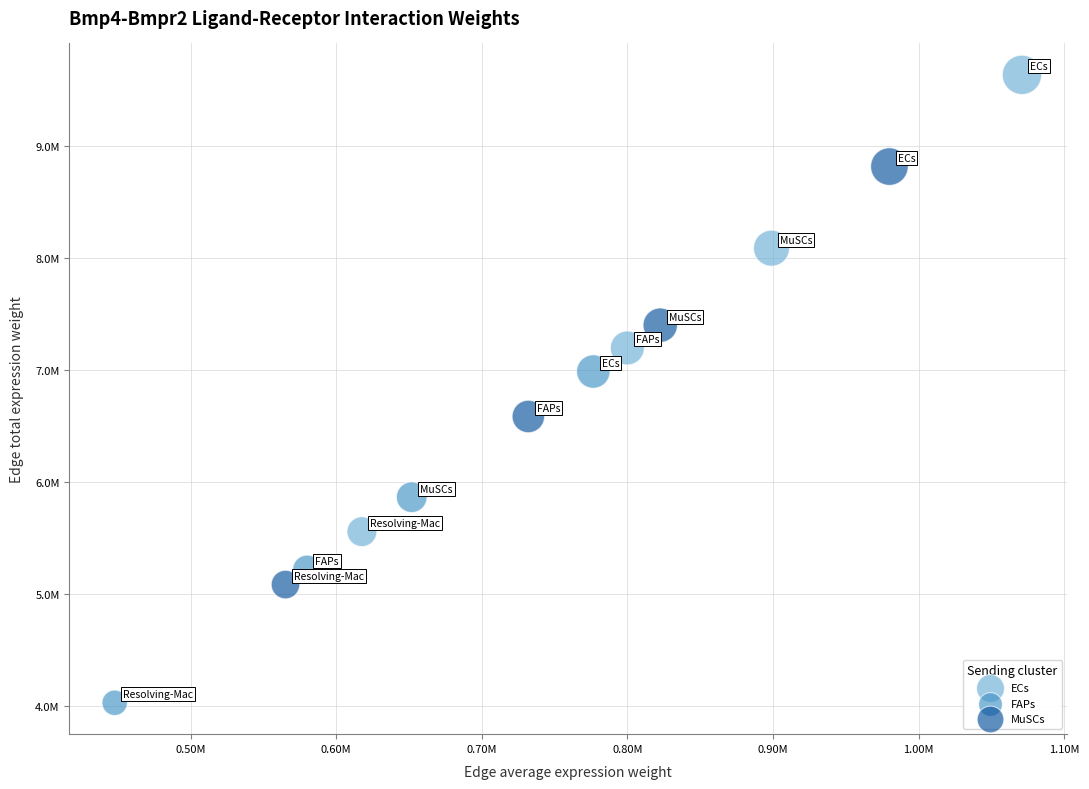

Which series contains the lowest Y value?

FAPs